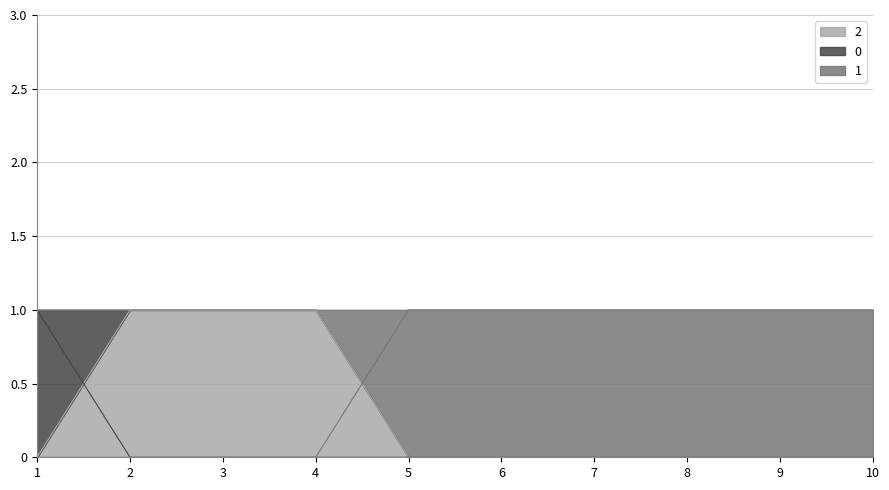

How many values in the 0 series exceed 0?

1